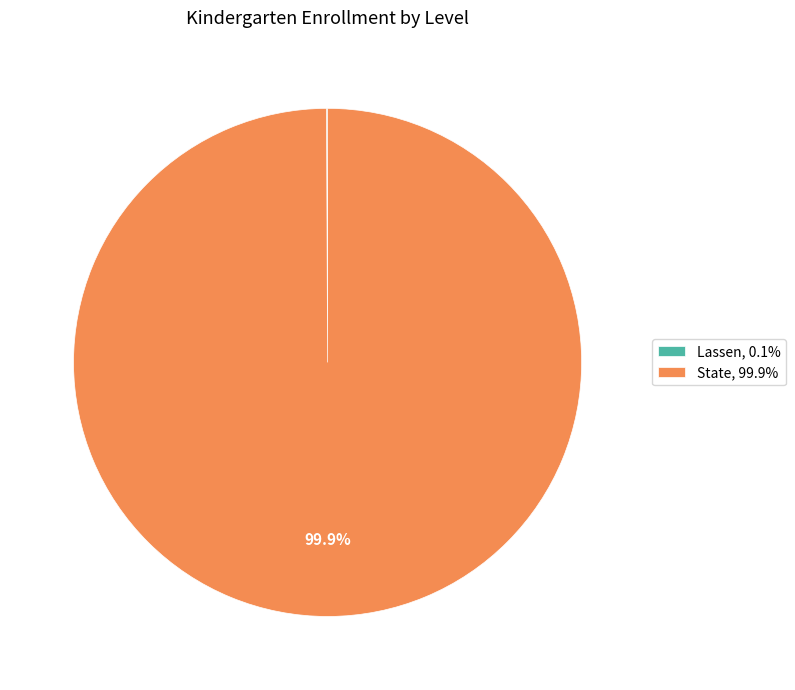

Is State, 99.9% the majority of the pie?

Yes